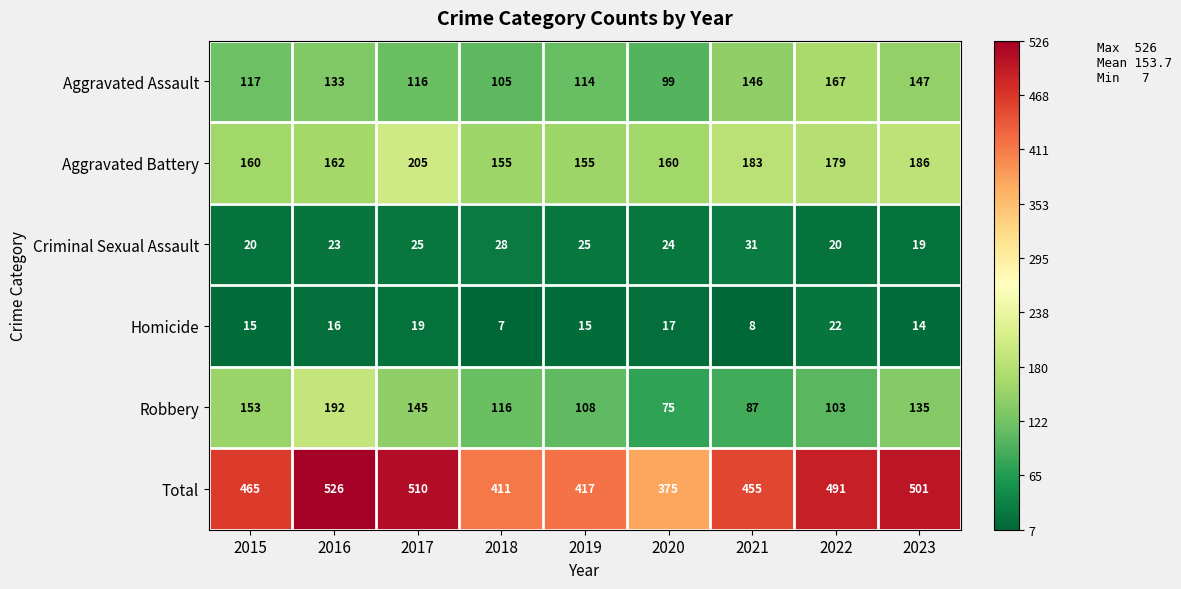

Which category has the lowest value across all series?

2018